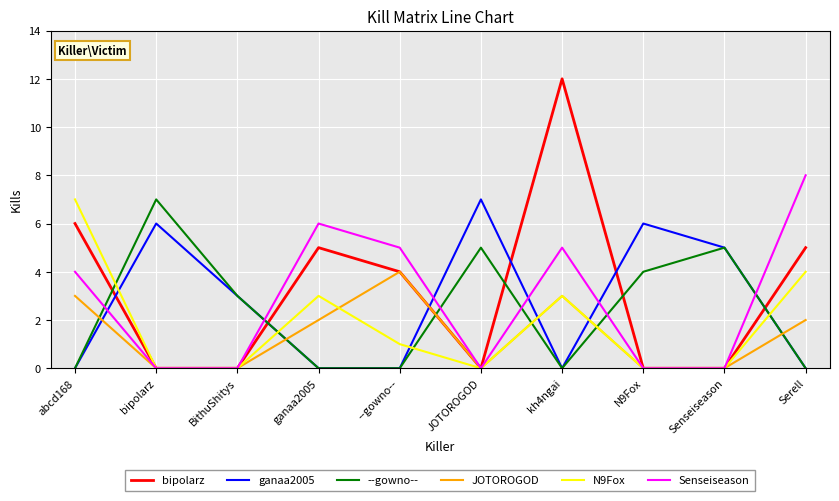

The value of N9Fox at ganaa2005 is 5. True or false?

False